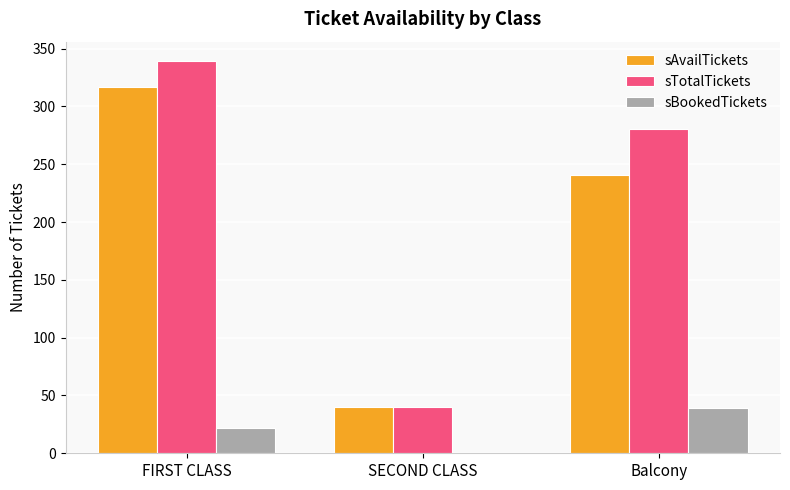

Does the chart contain stacked bars?

No